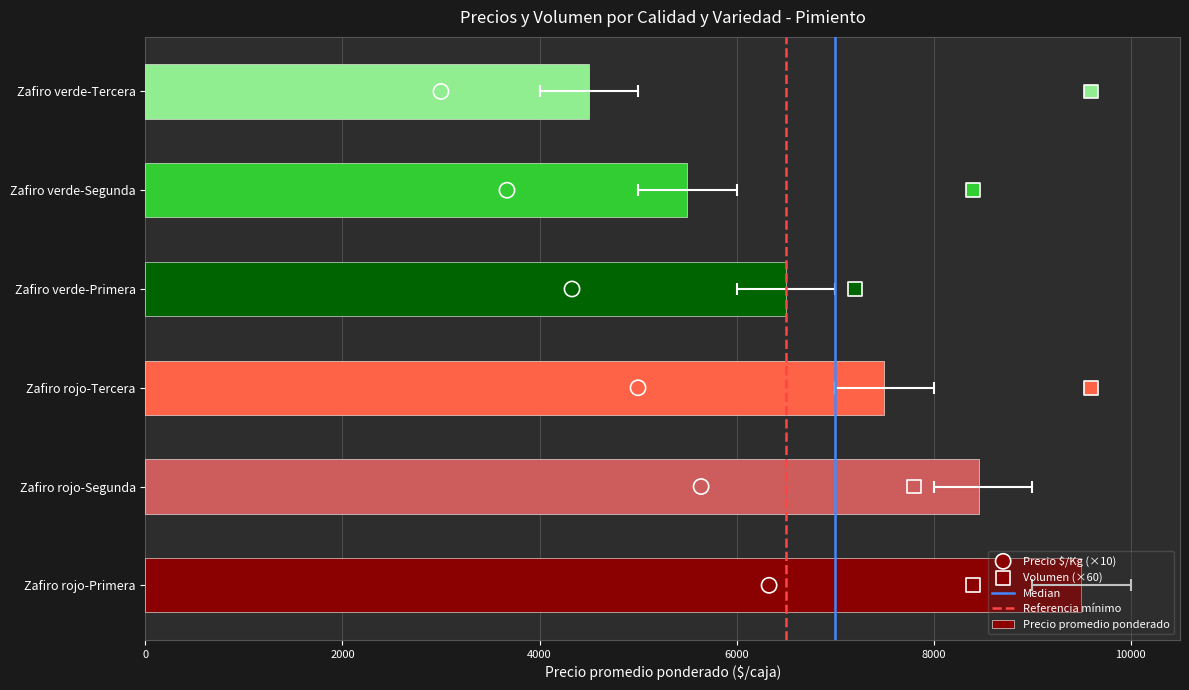

Which series has the largest total across all categories?

Precio promedio ponderado